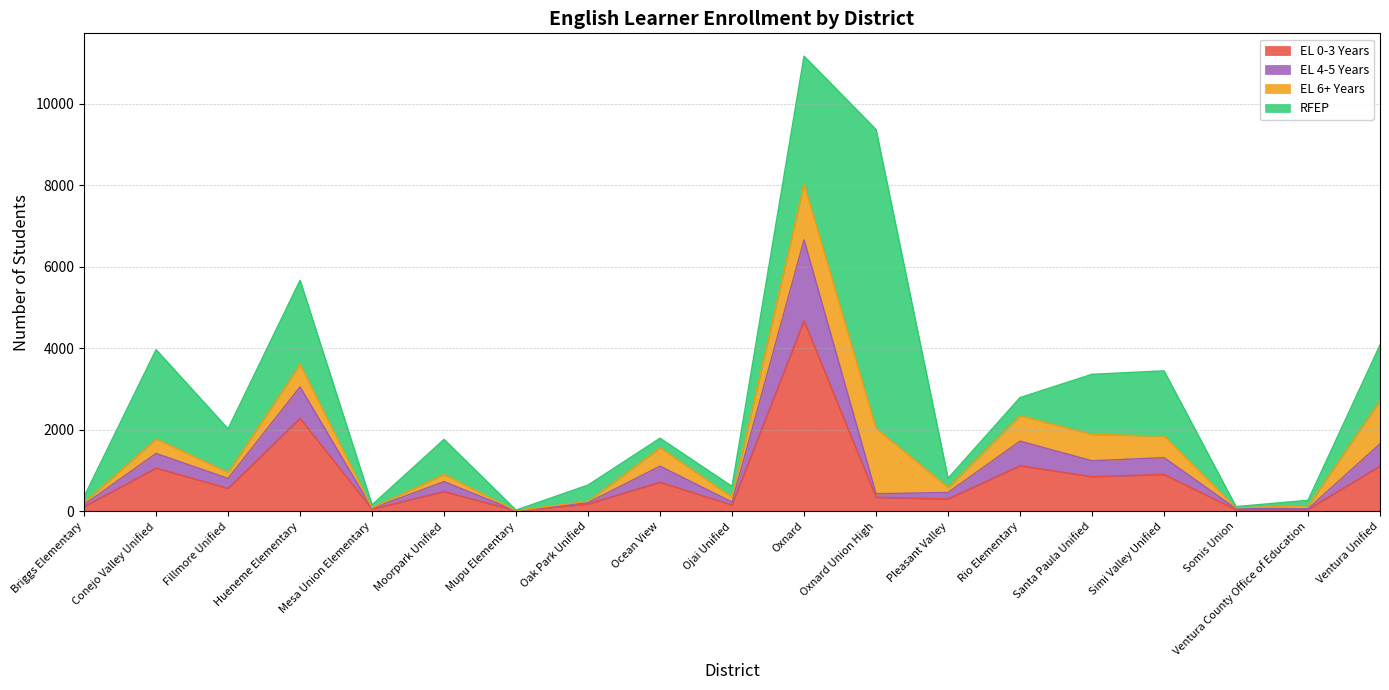

Where is the first local maximum for EL 0-3 Years?

Conejo Valley Unified